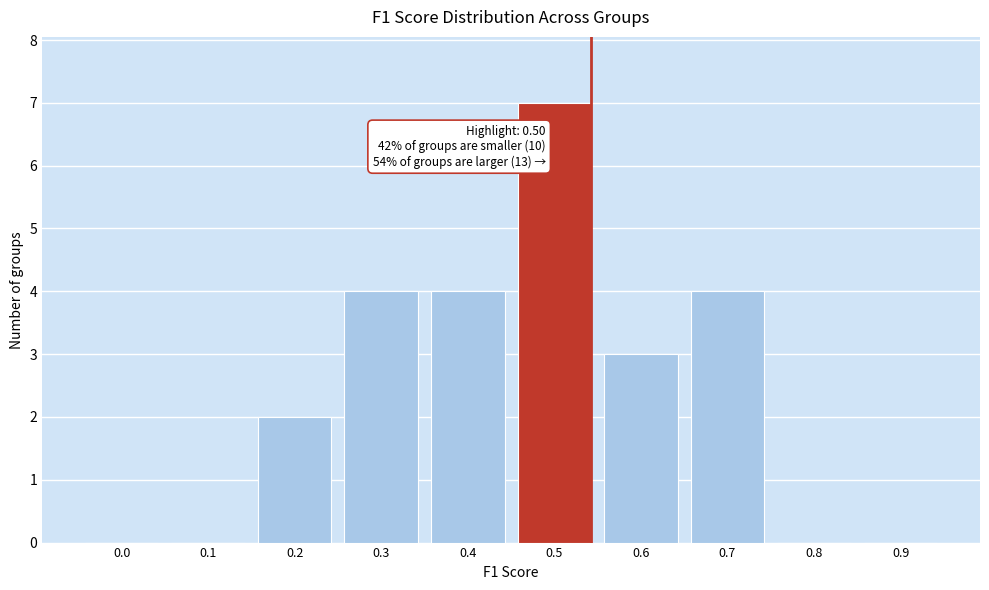

Reading left to right, transcribe all the data shown in this chart.

0.0=0	0.1=0	0.2=2	0.3=4	0.4=4	0.5=7	0.6=3	0.7=4	0.8=0	0.9=0